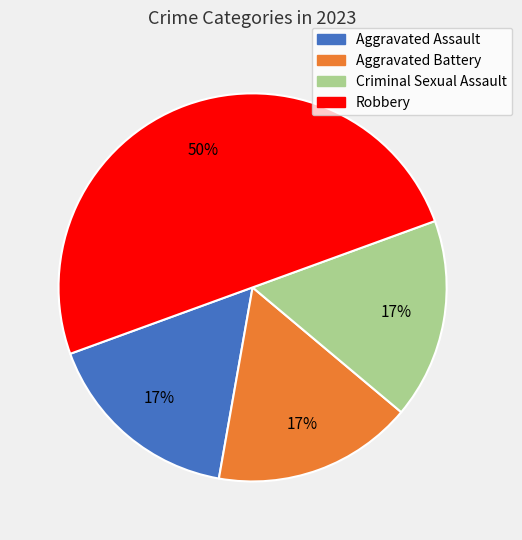

Approximately how many times larger is the value at Aggravated Assault compared to Robbery?

0.3